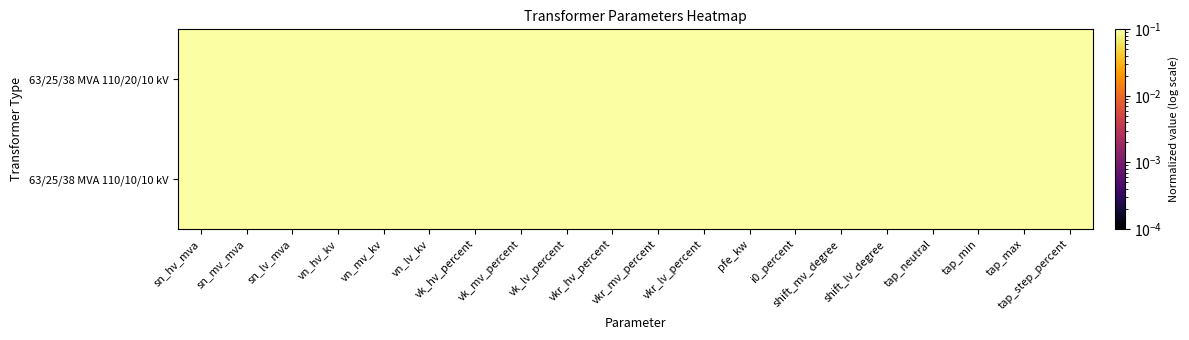

At which category is the sum across all series the highest?

sn_hv_mva